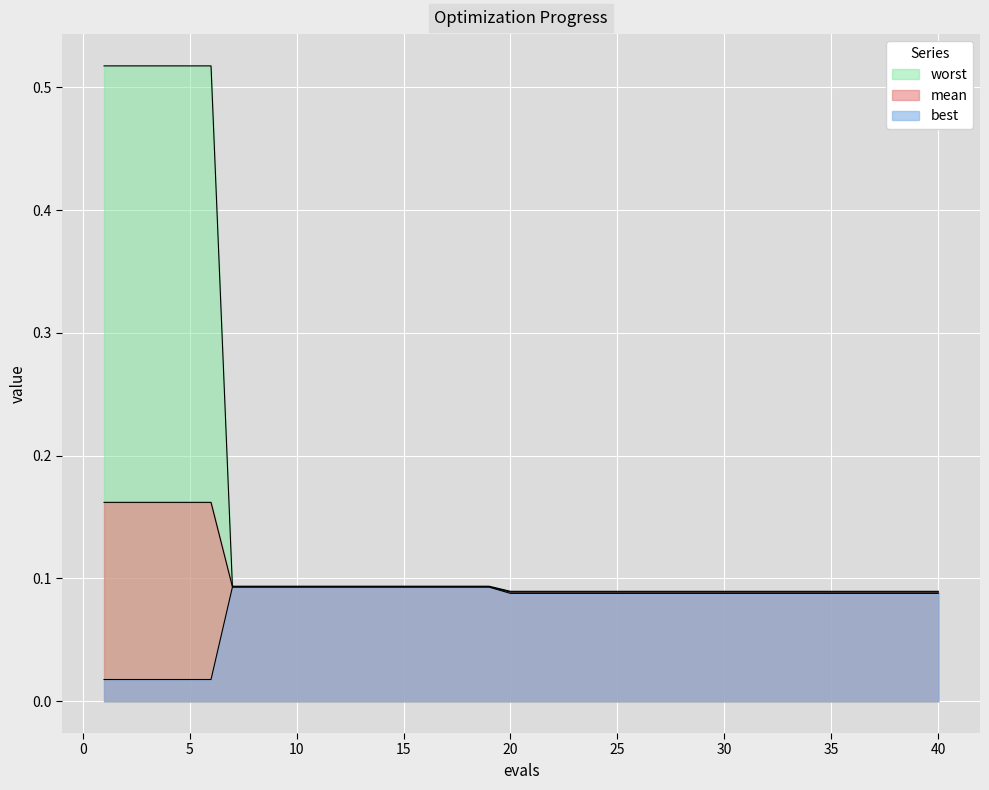

Rank the series by their average value, from highest to lowest.

worst, mean, best